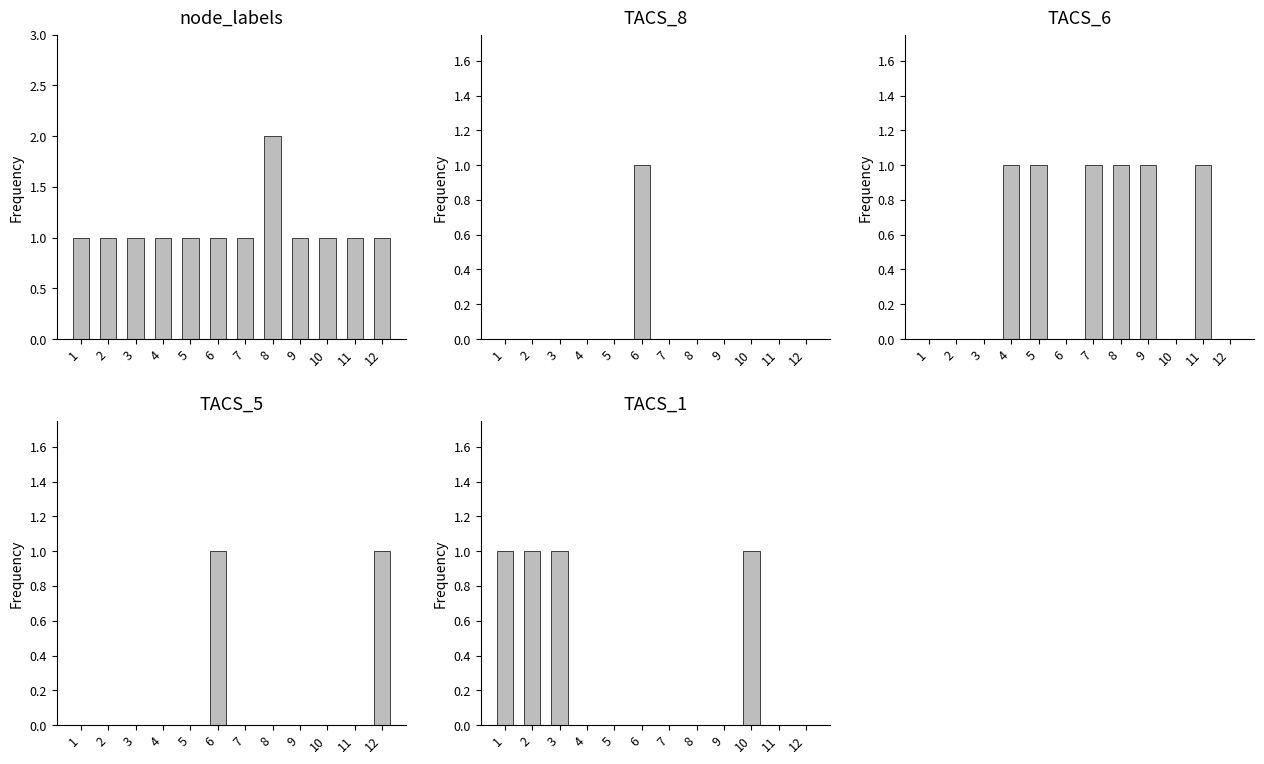

Reading left to right, what are all the values shown in this chart?

node_labels: 1=1	2=1	3=1	4=1	5=1	6=1	7=1	8=2	9=1	10=1	11=1	12=1
TACS_8: 1=0	2=0	3=0	4=0	5=0	6=1	7=0	8=0	9=0	10=0	11=0	12=0
TACS_6: 1=0	2=0	3=0	4=1	5=1	6=0	7=1	8=1	9=1	10=0	11=1	12=0
TACS_5: 1=0	2=0	3=0	4=0	5=0	6=1	7=0	8=0	9=0	10=0	11=0	12=1
TACS_1: 1=1	2=1	3=1	4=0	5=0	6=0	7=0	8=0	9=0	10=1	11=0	12=0